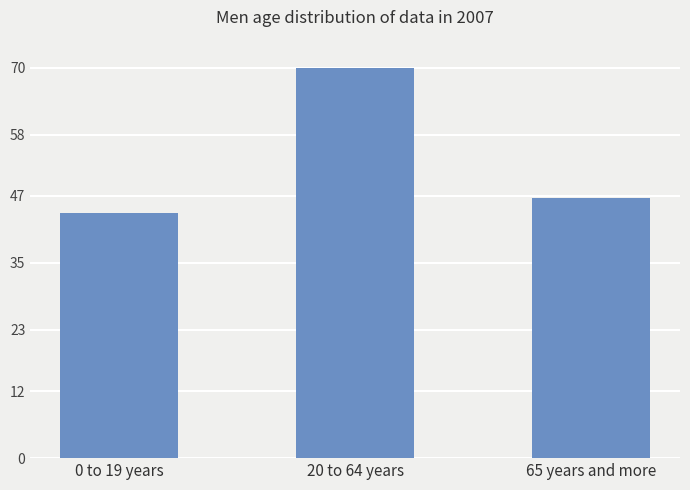

What is the average value?

53.5